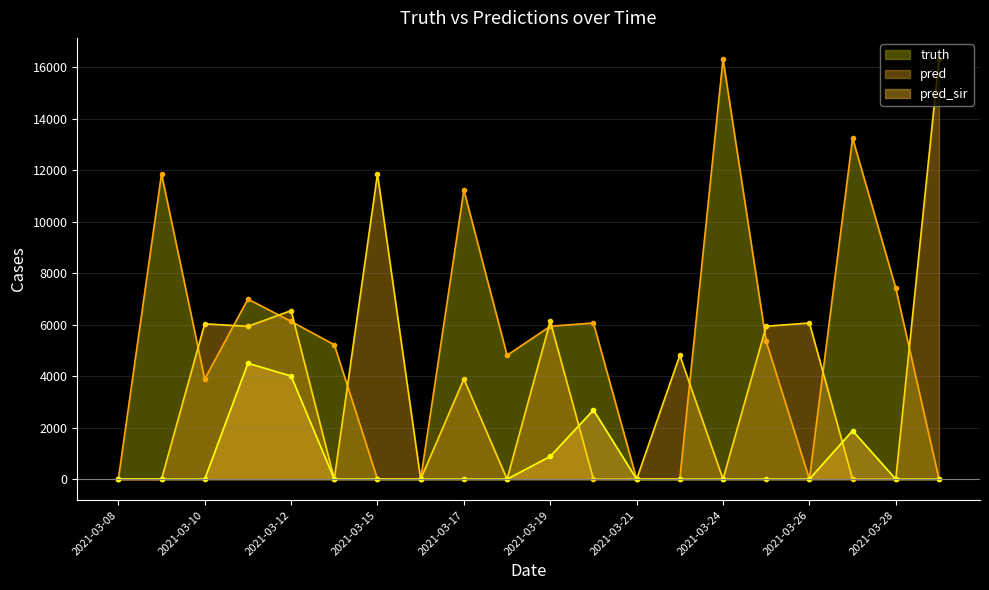

How many values in the pred_sir series exceed 0?

5